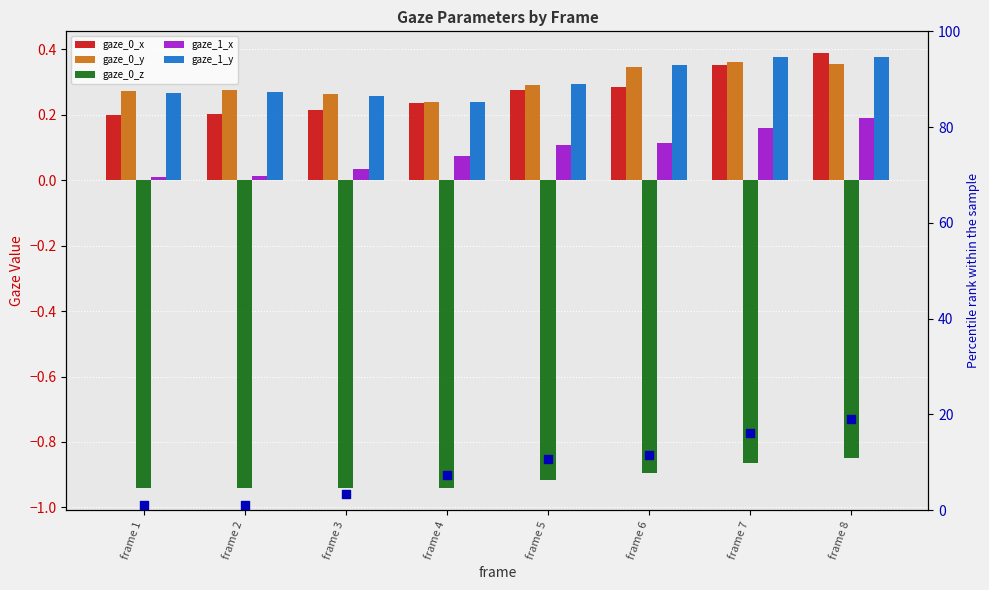

At how many categories does at least one series exceed 8?

4